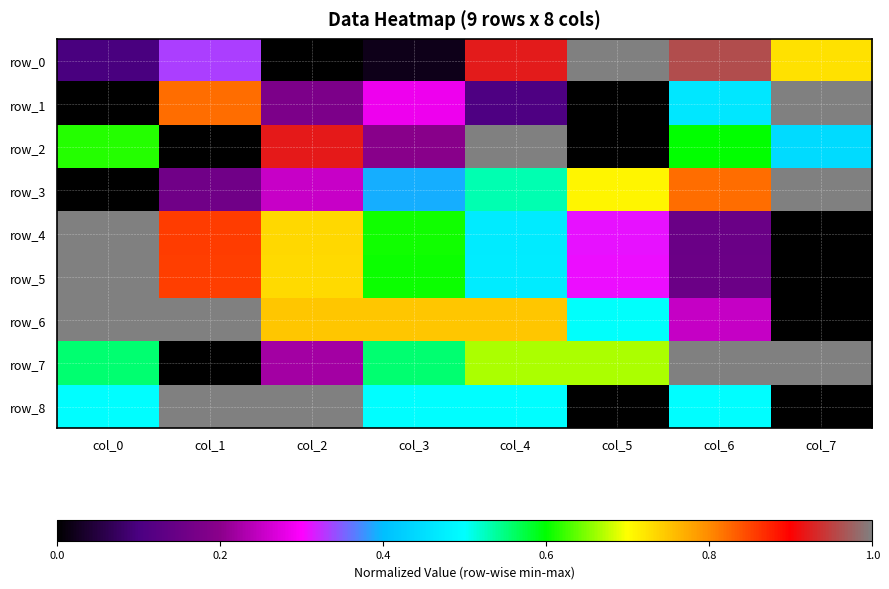

At which label does row_2 reach its minimum?

col_1